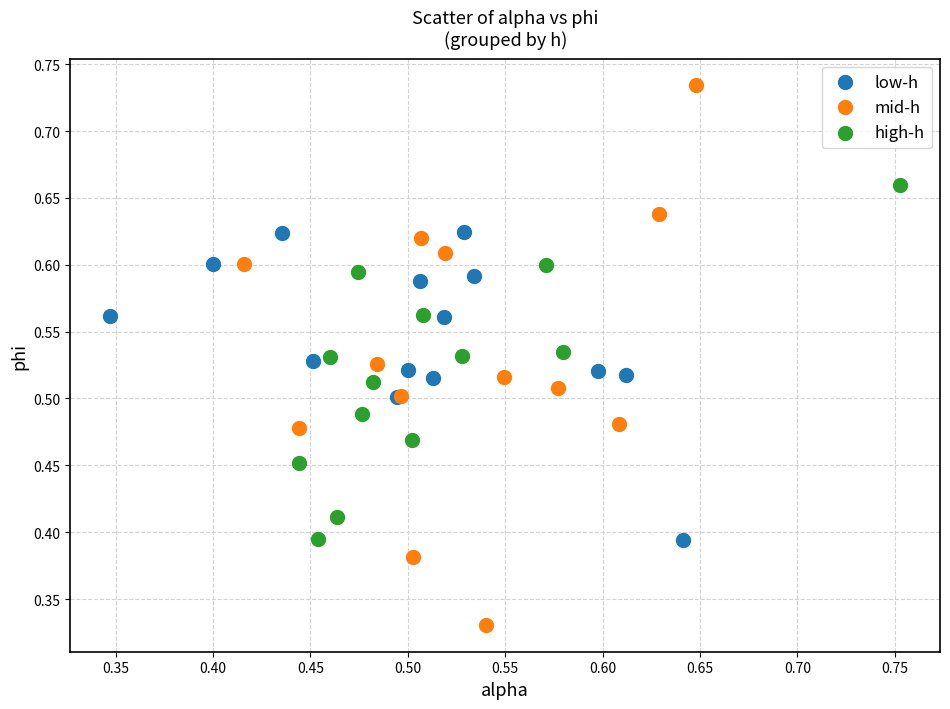

Which series has the widest spread of Y values?

mid-h